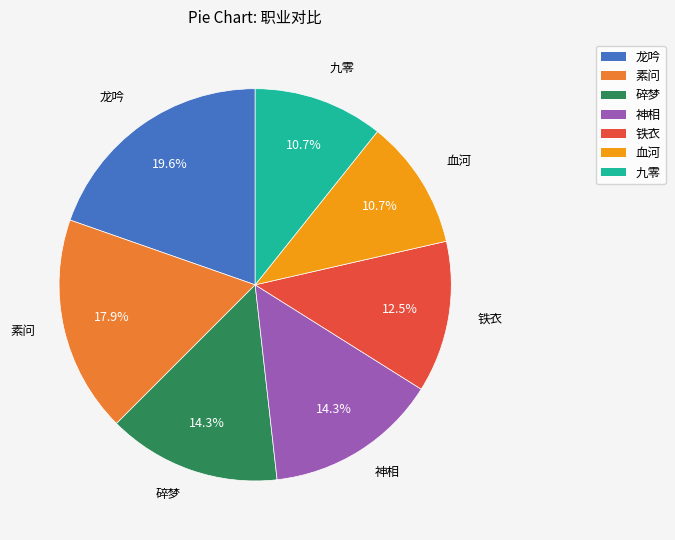

What percentage is the 神相 slice, to the nearest percent?

14%